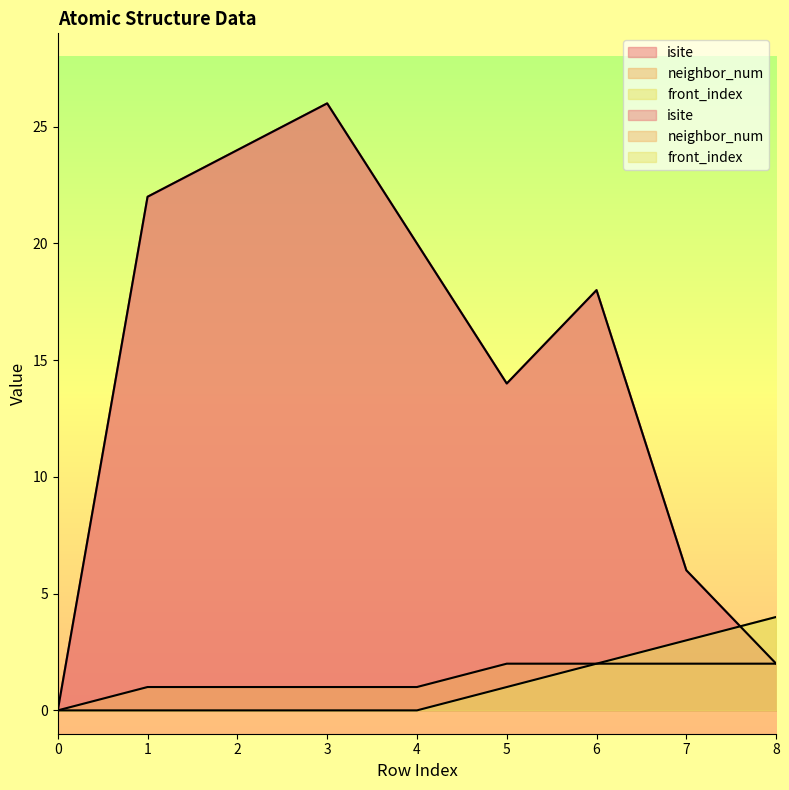

What is the value of the neighbor_num point at the 3rd from the left?

1